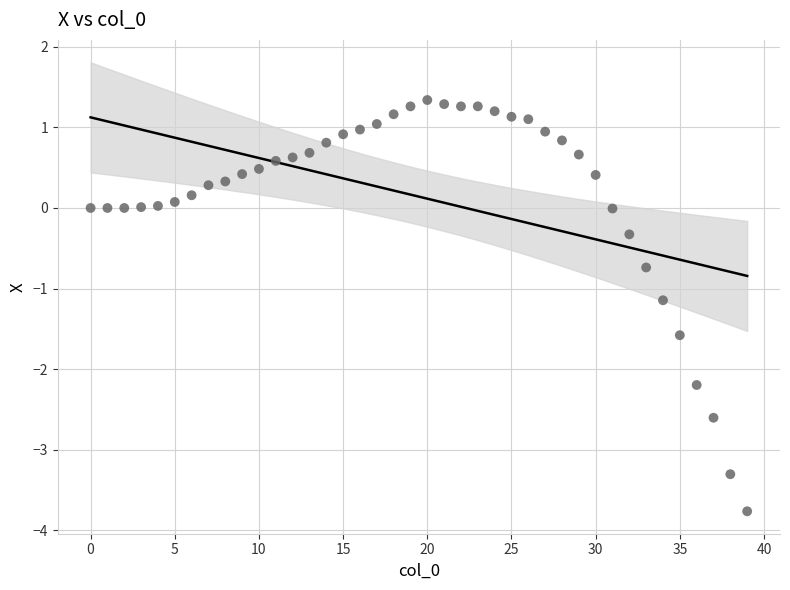

What Y value in the scatter plot is closest to -1?

-1.1